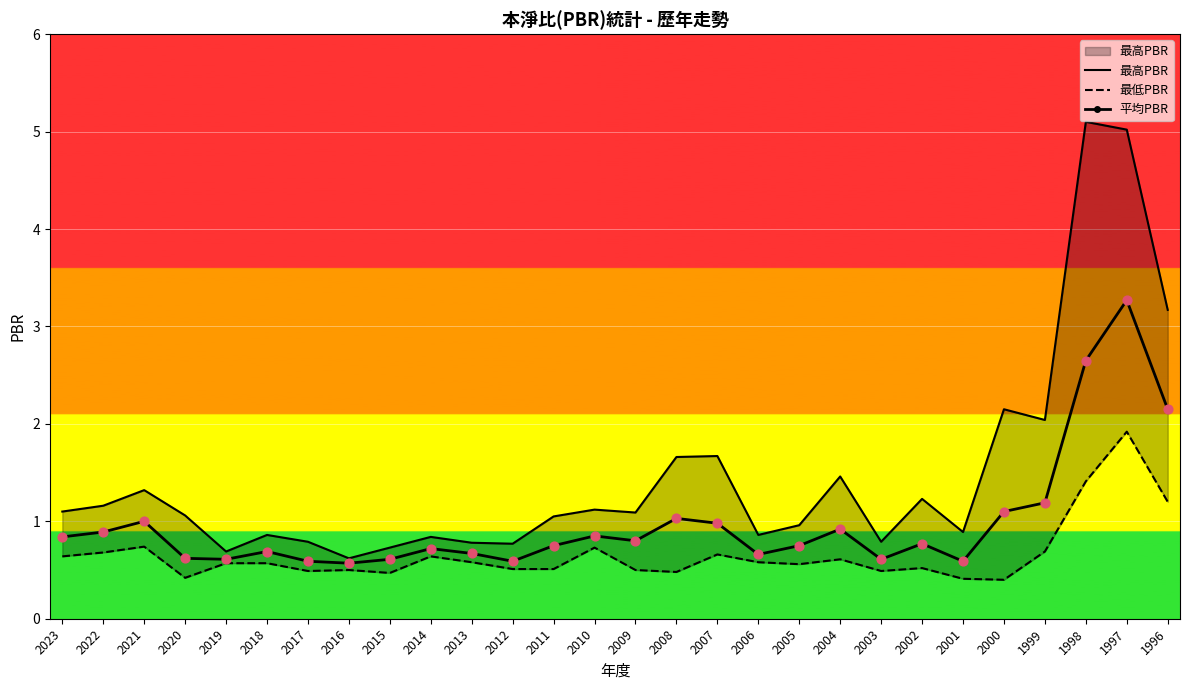

At which category is the sum across all series the highest?

1997